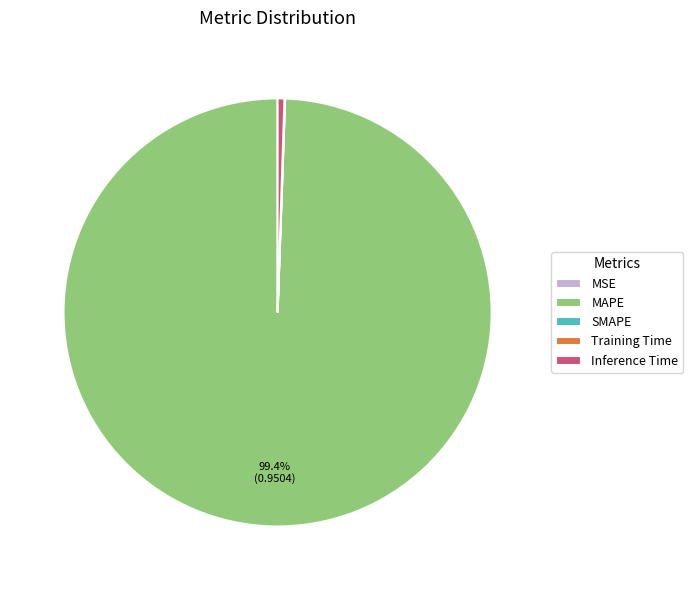

Between MAPE and Inference Time, which is larger?

MAPE